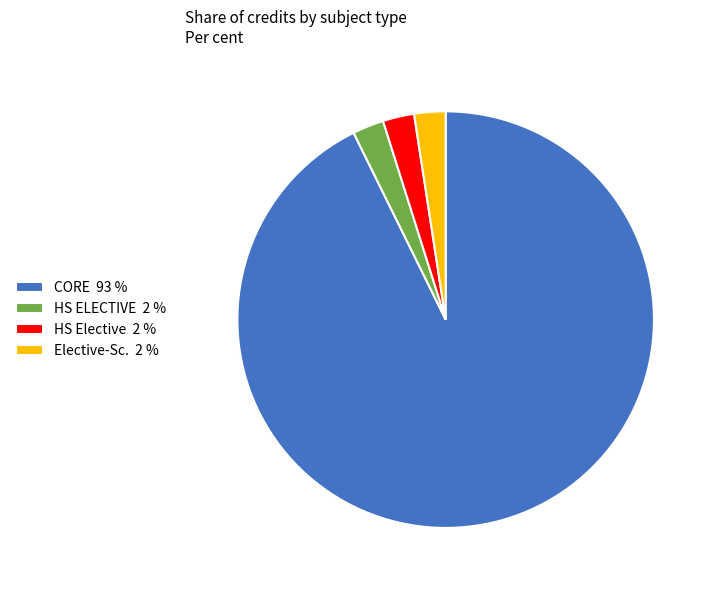

Does any single category account for the majority?

Yes